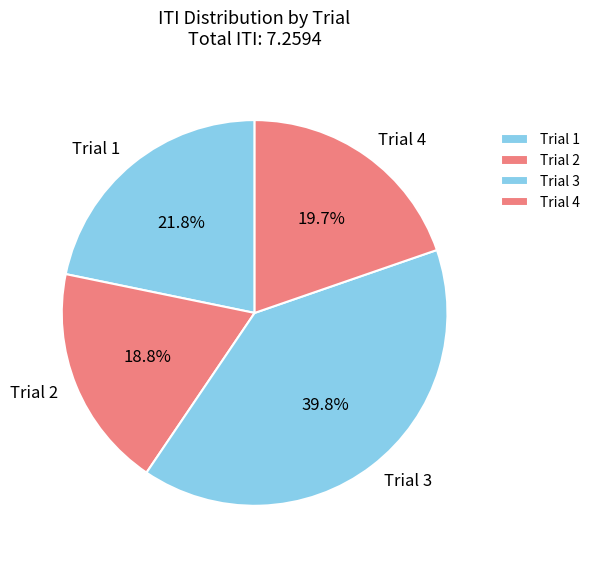

Is there a majority slice in this chart?

No